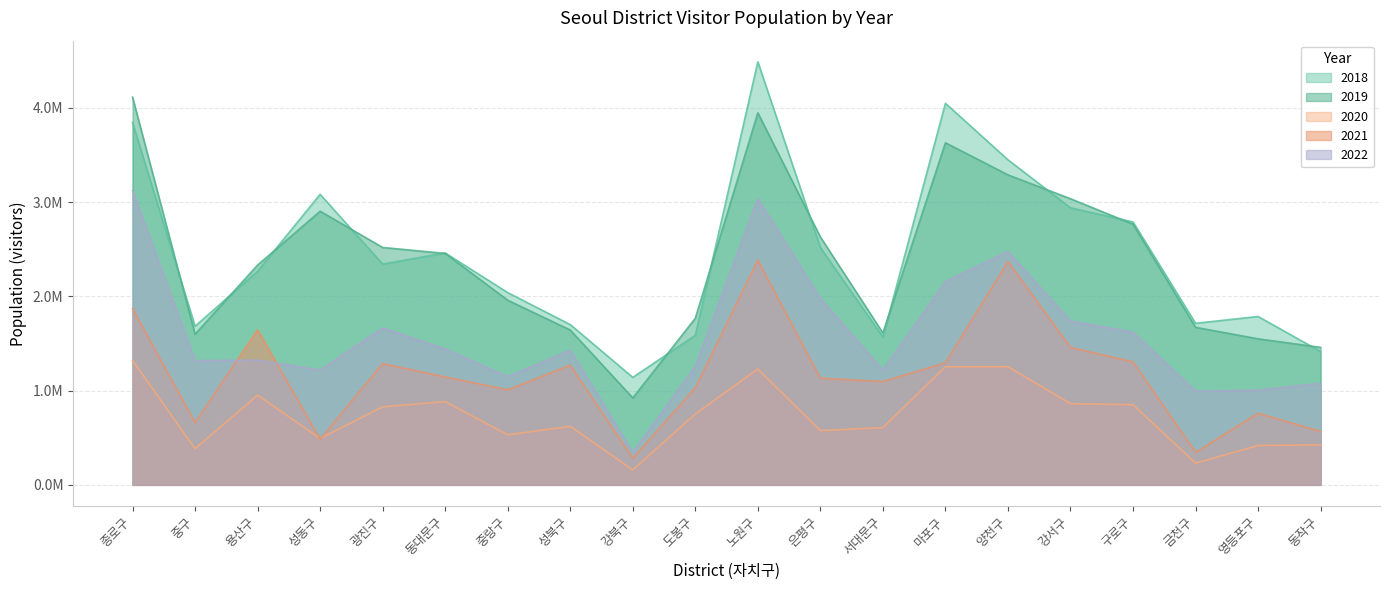

What is the label of the 1st point from the left?

종로구